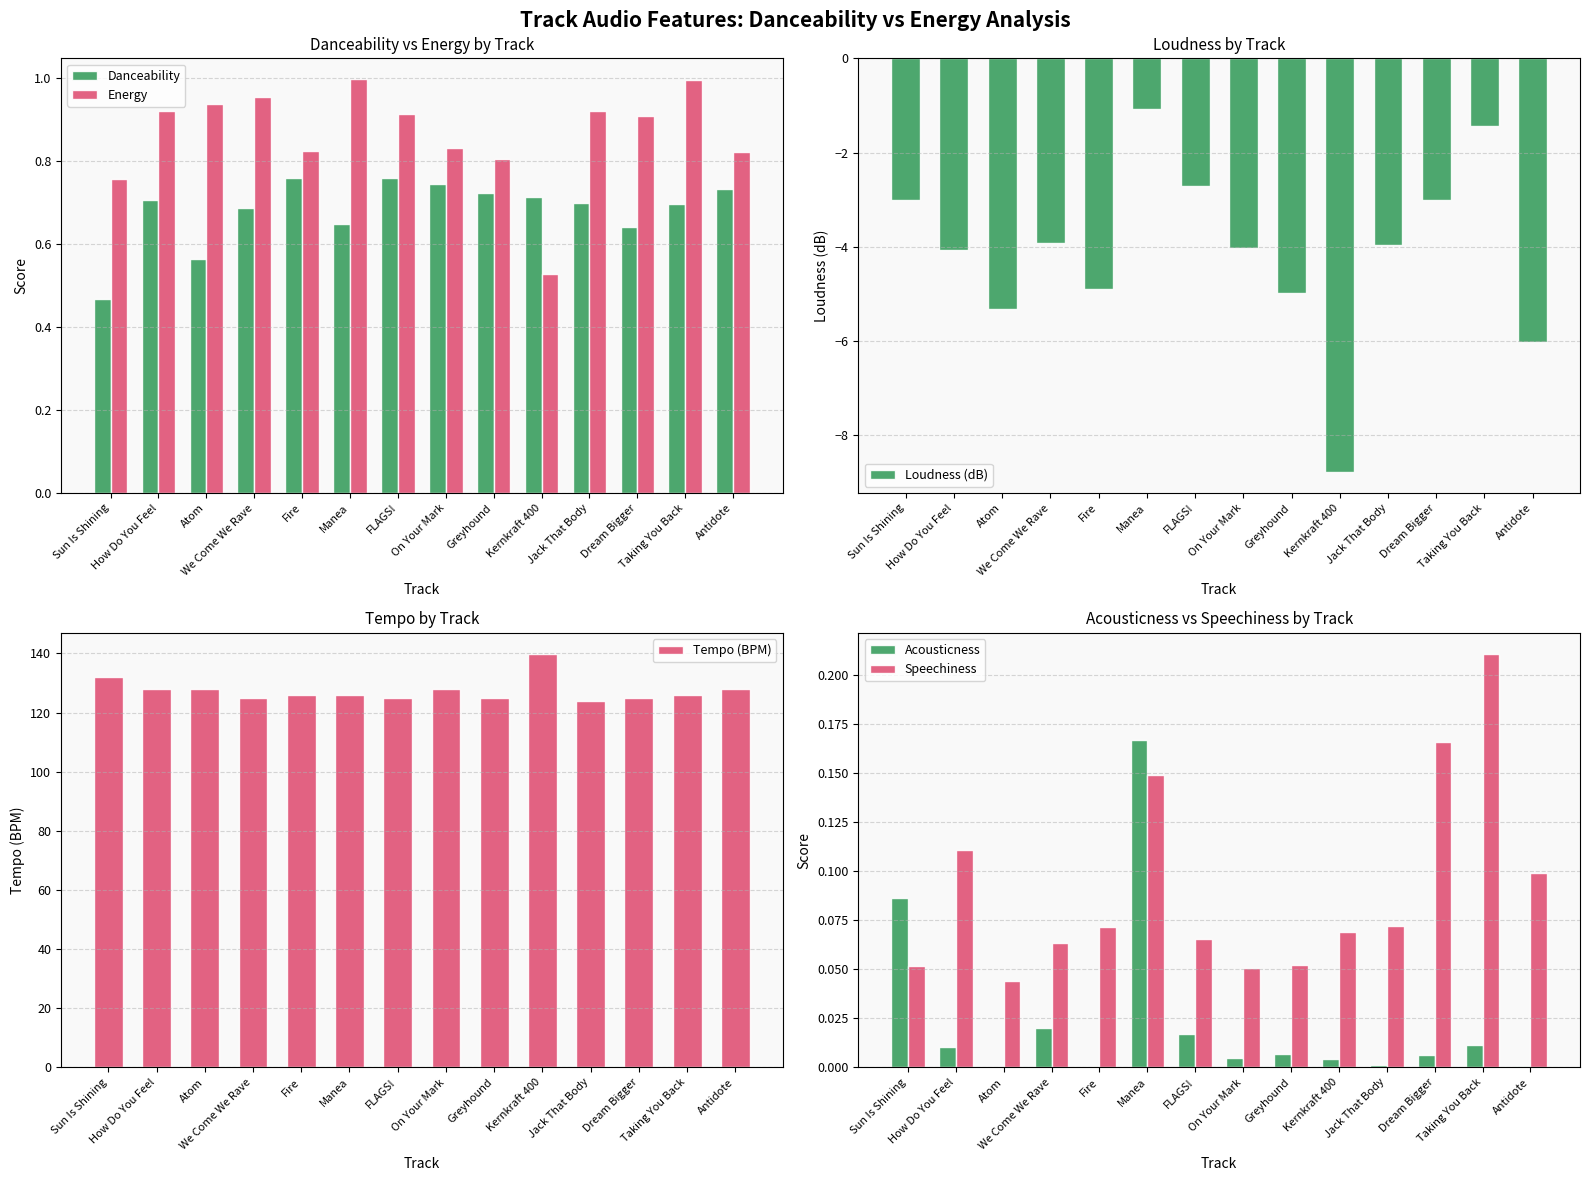

Read the Loudness (dB) value at Jack That Body.

-4.0